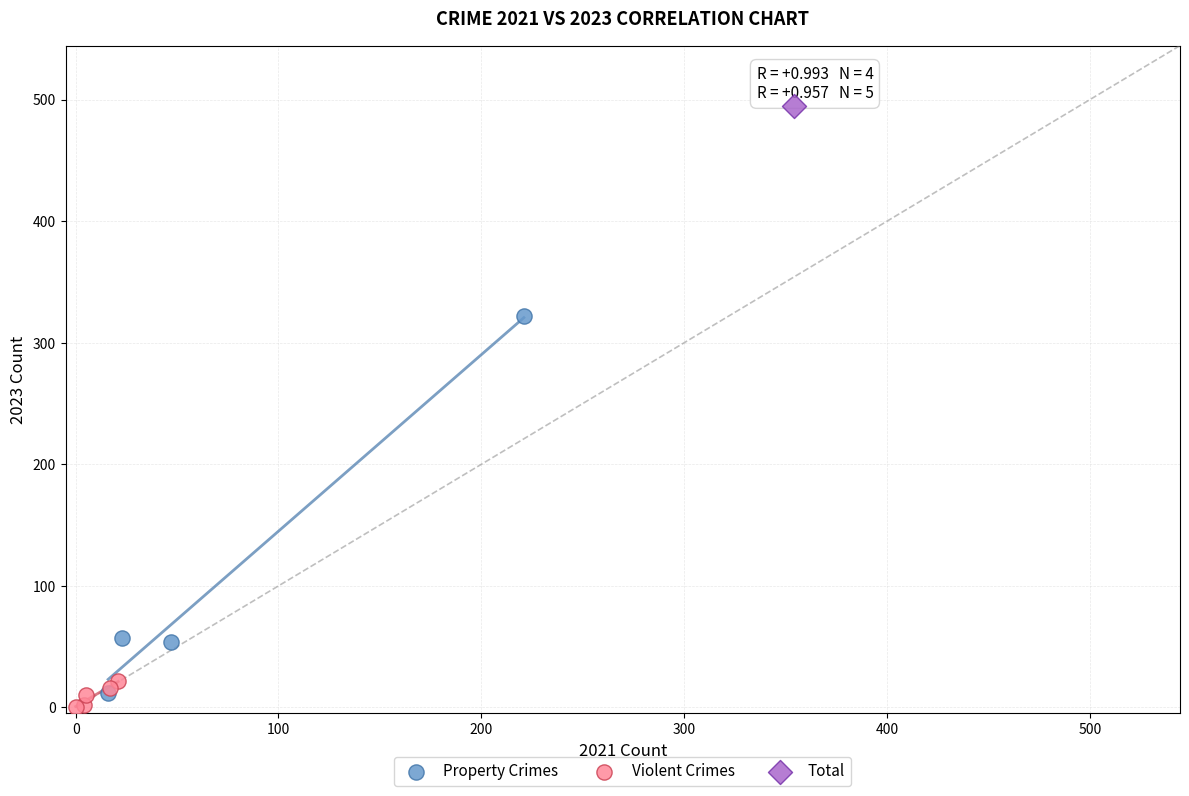

Which series reaches the maximum Y coordinate?

Total